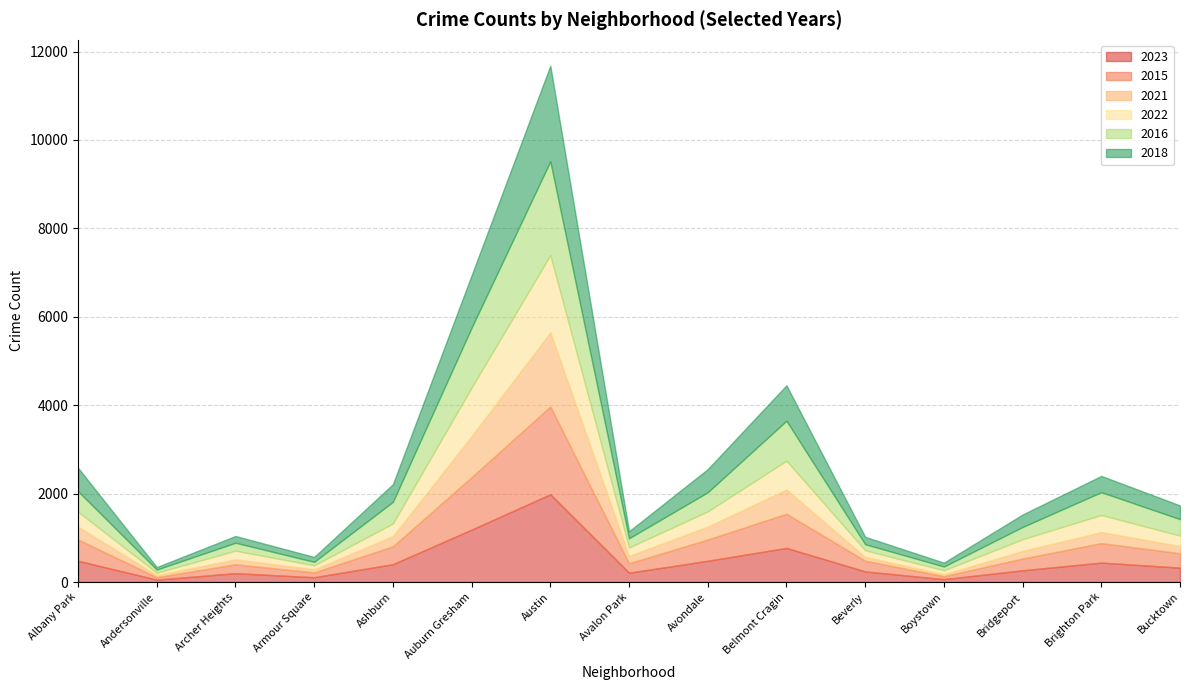

Reading left to right, transcribe all the data shown in this chart.

2023: 481	55	201	109	404	1186	1985	212	481	772	241	66	266	440	326
2015: 481	55	201	109	404	1186	1985	212	481	772	241	66	266	440	326
2021: 292	47	113	69	232	930	1680	166	293	549	88	42	171	251	163
2022: 336	53	194	91	284	1098	1744	192	343	652	148	92	265	386	235
2016: 465	72	180	79	490	1354	2123	208	433	904	138	85	278	516	372
2018: 529	57	153	111	399	1185	2163	159	523	802	167	88	282	368	311